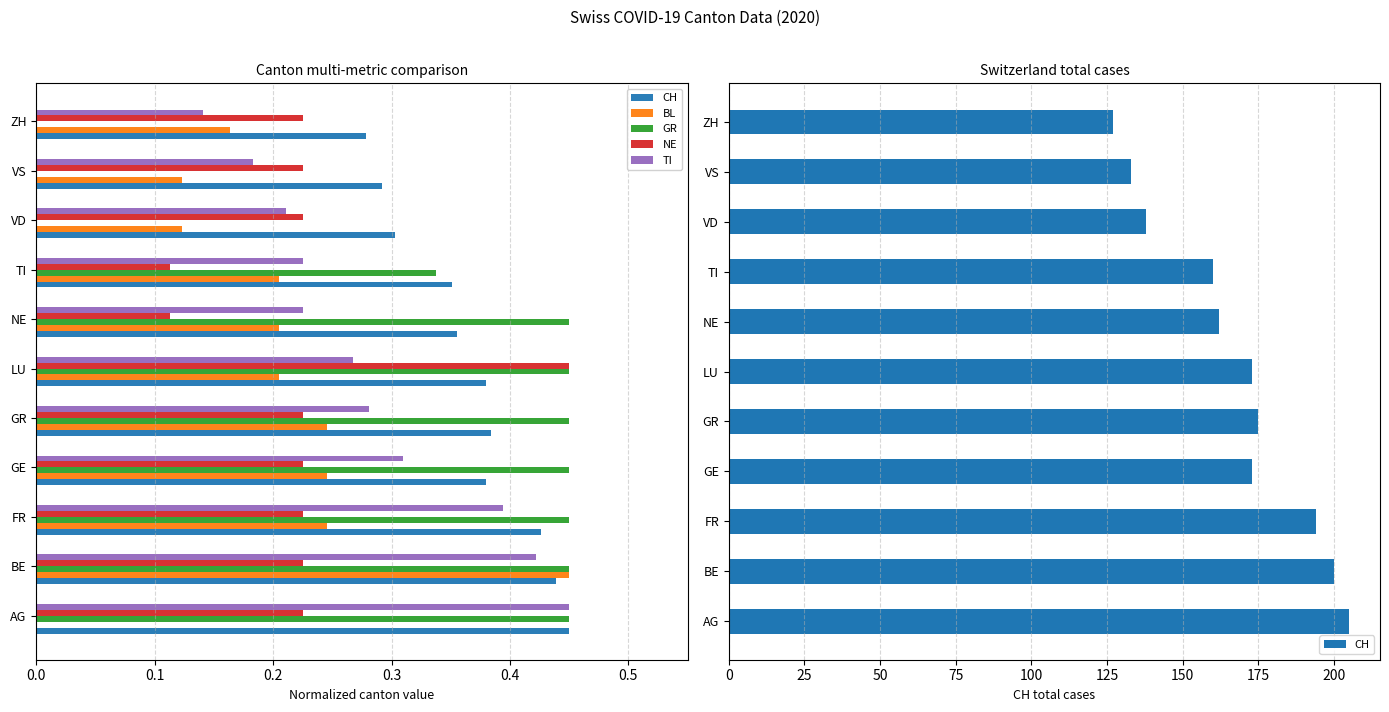

Between NE and BE, which is larger?

BE